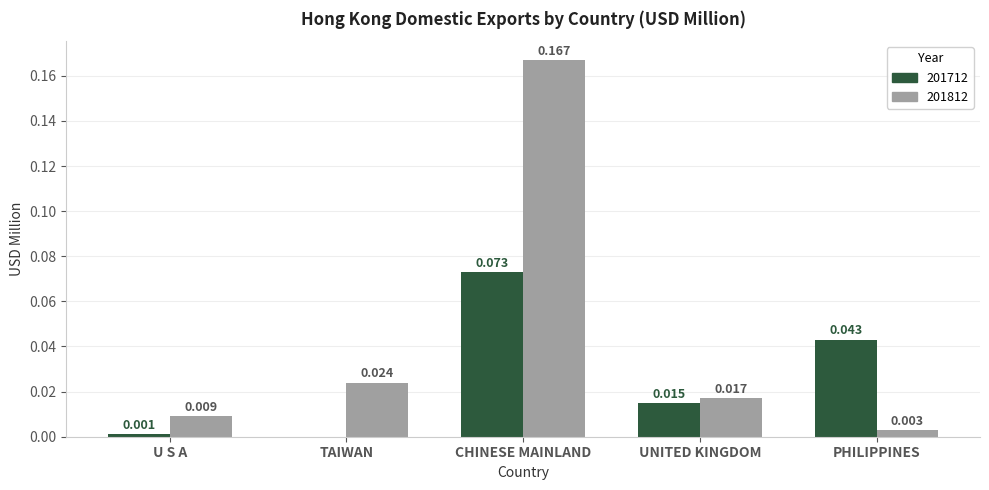

Where is 201812 nearest to the value 0?

PHILIPPINES